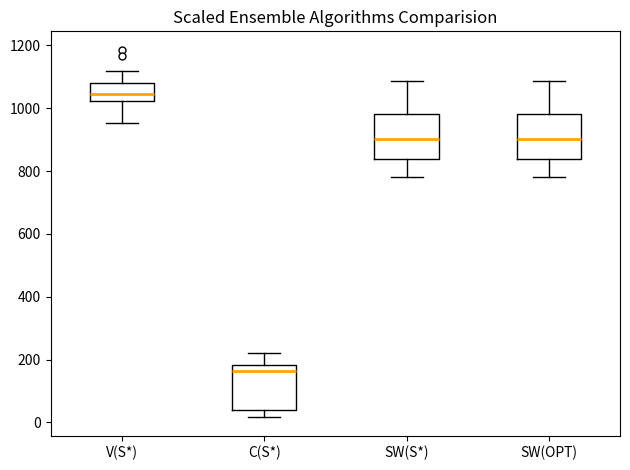

Reading left to right, read every box against the y-axis: the position of its median line, the range the box covers, and the ends of its whiskers. The values are not printed on the chart, so give them approximately, as read against the axis.

V(S*): median 1040, box 1020 to 1080, whiskers 960 to 1120
C(S*): median 160, box 40 to 180, whiskers 20 to 220
SW(S*): median 900, box 840 to 980, whiskers 780 to 1080
SW(OPT): median 900, box 840 to 980, whiskers 780 to 1080